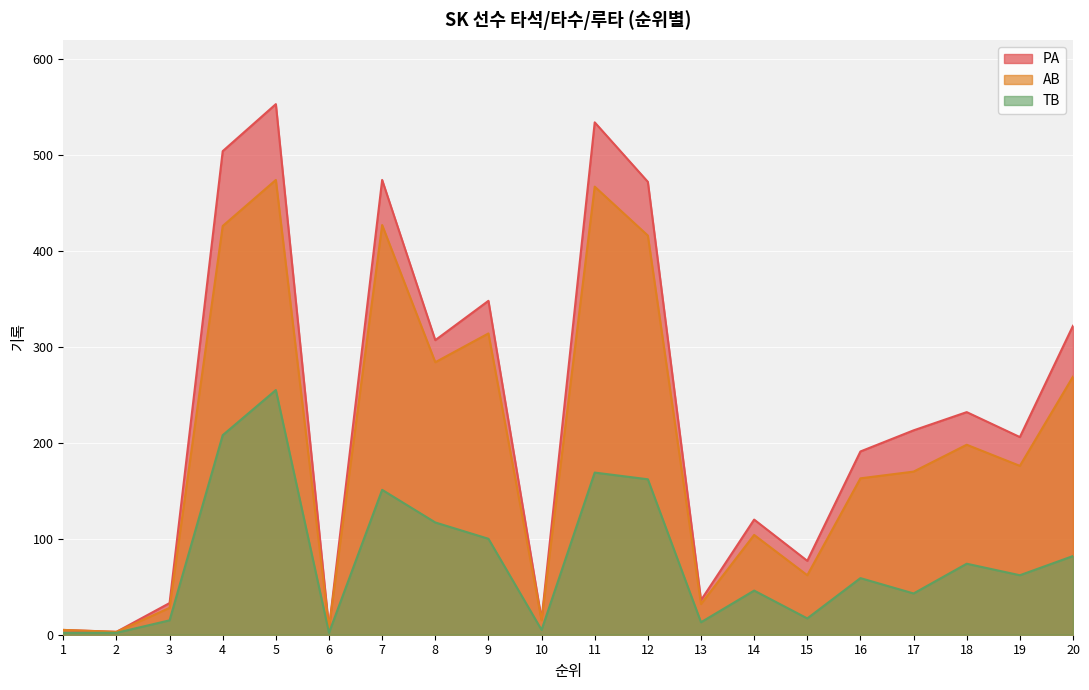

Reading left to right, transcribe all the data shown in this chart.

PA: 5	3	33	504	553	7	474	307	348	16	534	472	36	120	77	191	213	232	206	322
AB: 5	3	28	426	474	7	427	284	314	15	467	416	32	104	62	163	170	198	176	269
TB: 2	2	15	208	255	2	151	117	100	5	169	162	13	46	17	59	43	74	62	82